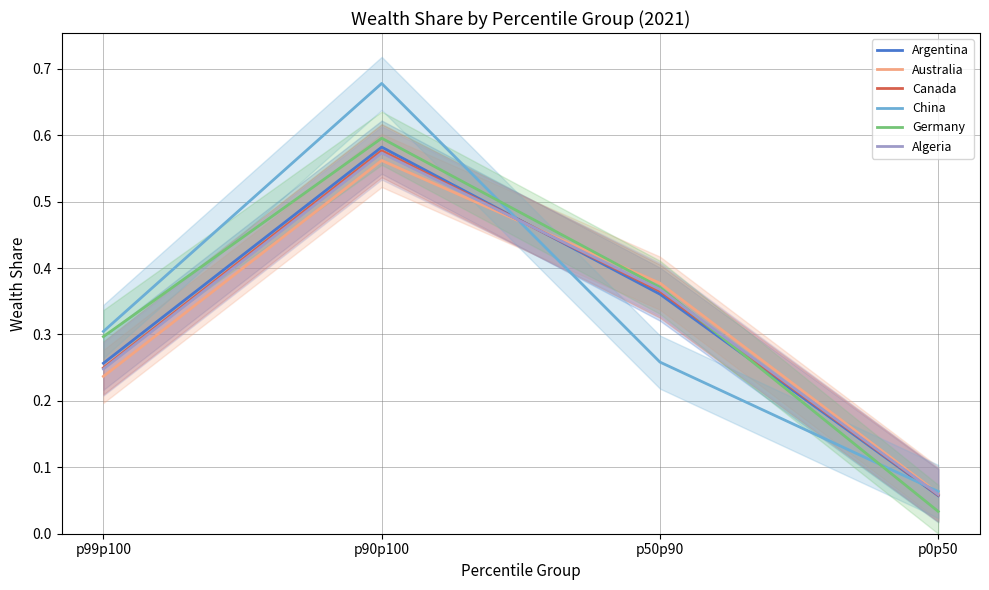

What is the difference between the maximum and minimum values in the China series?

0.6